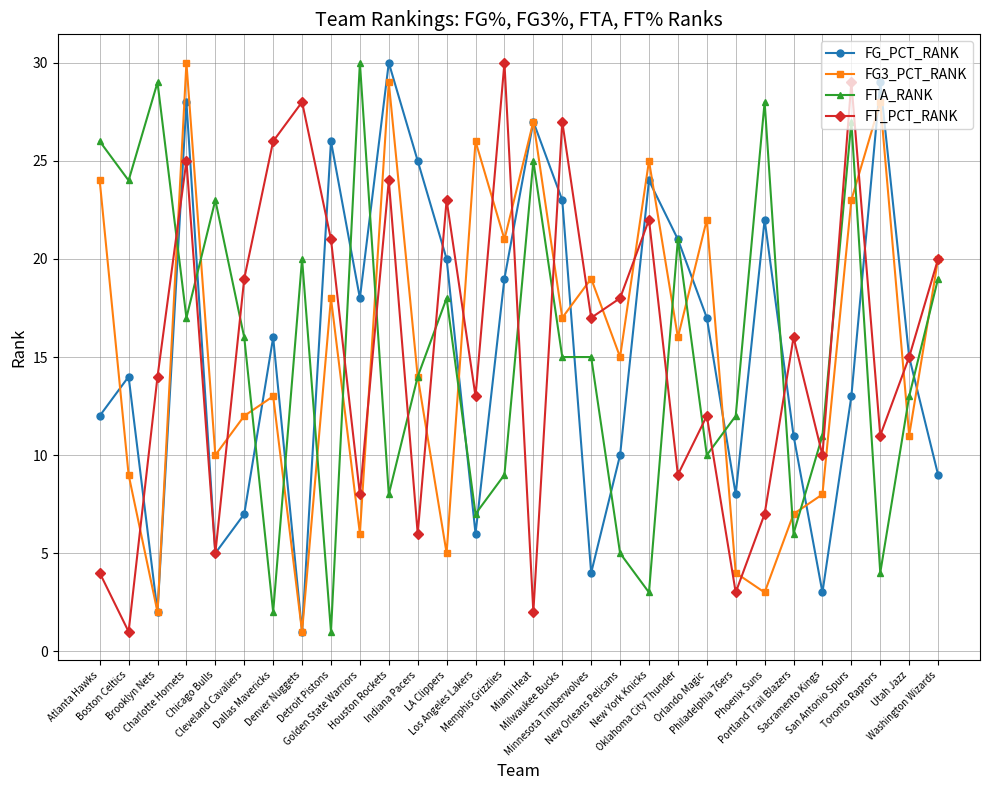

True or false: FT_PCT_RANK has more than 2 interior local peaks.

True